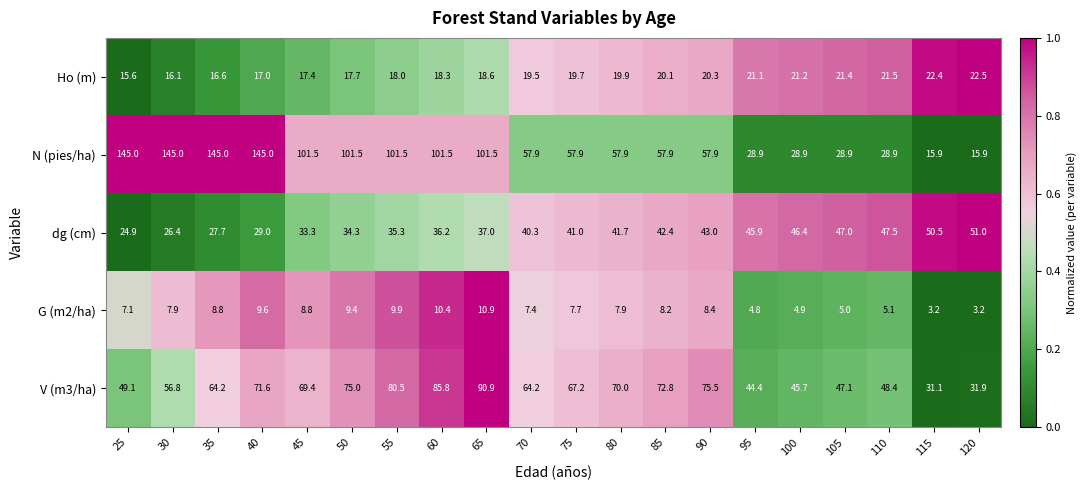

Between 75 and 95, which series saw the biggest shift?

N (pies/ha)